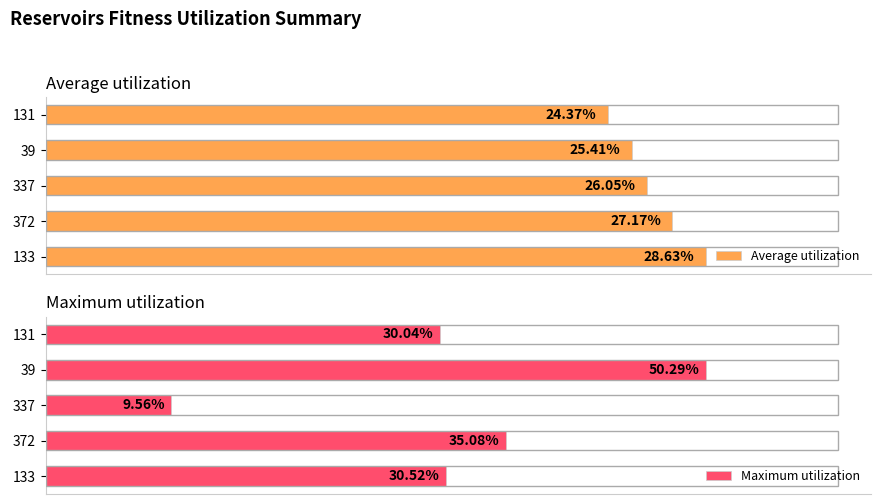

What are all the series names shown in the legend?

Average utilization, Maximum utilization